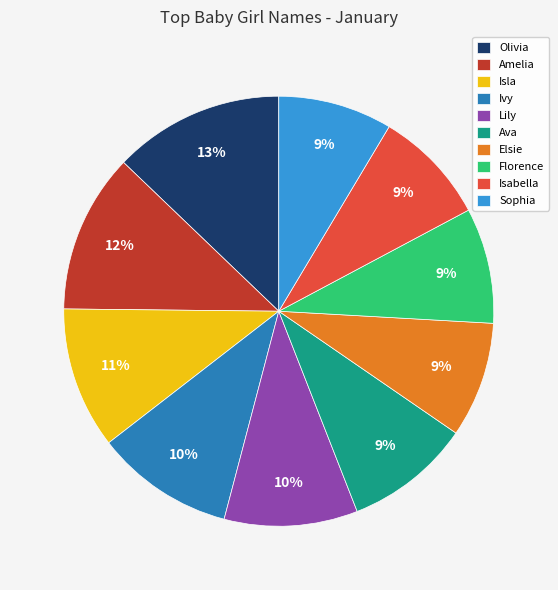

Count the number of slices in the pie.

10